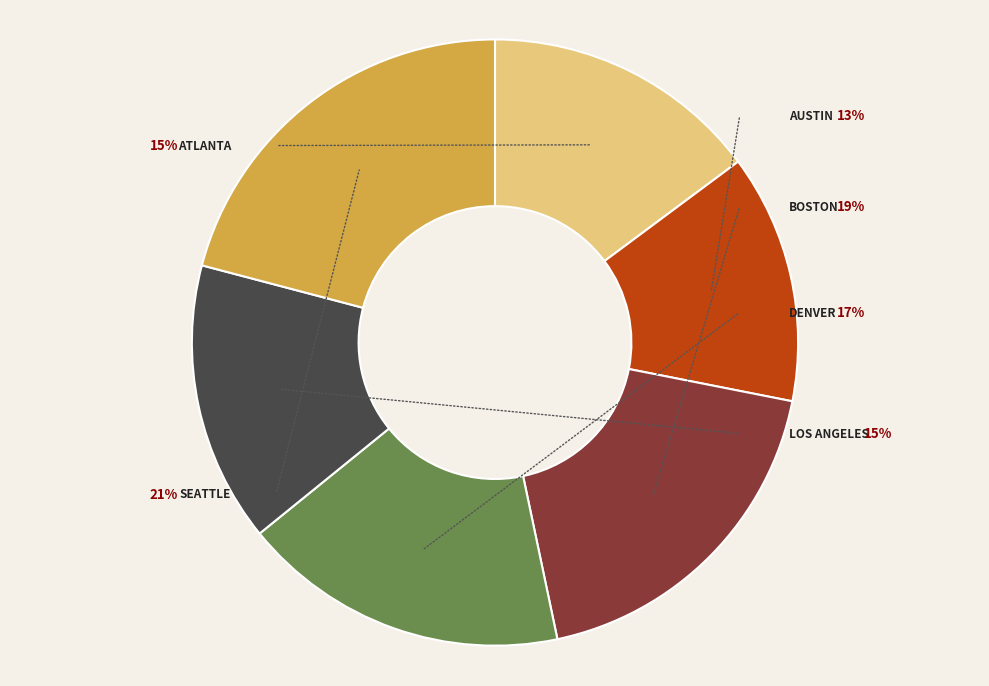

Is Atlanta the majority of the pie?

No